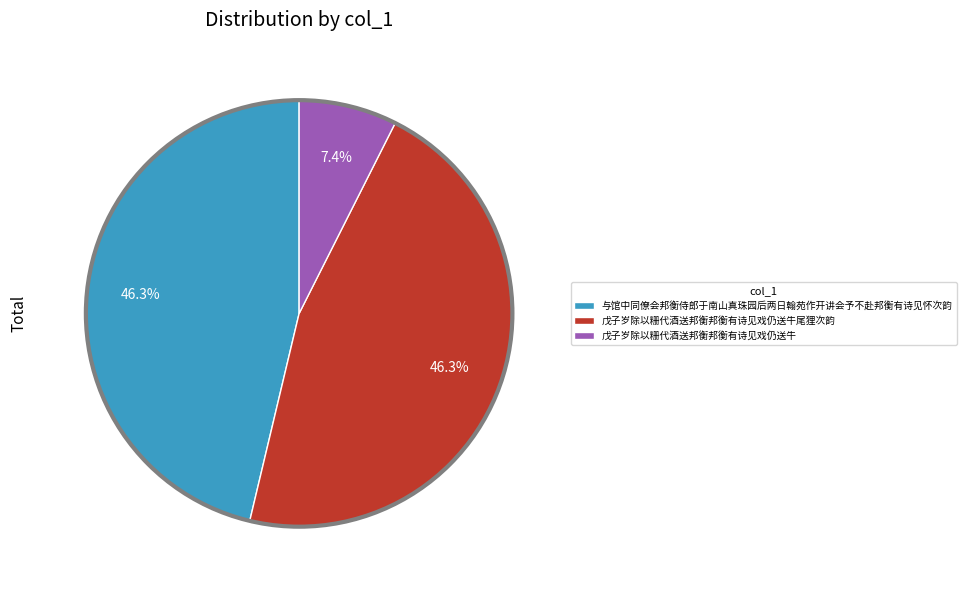

Does 戊子岁除以粣代酒送邦衡邦衡有诗见戏仍送牛尾狸次韵 represent more than half of the total?

No